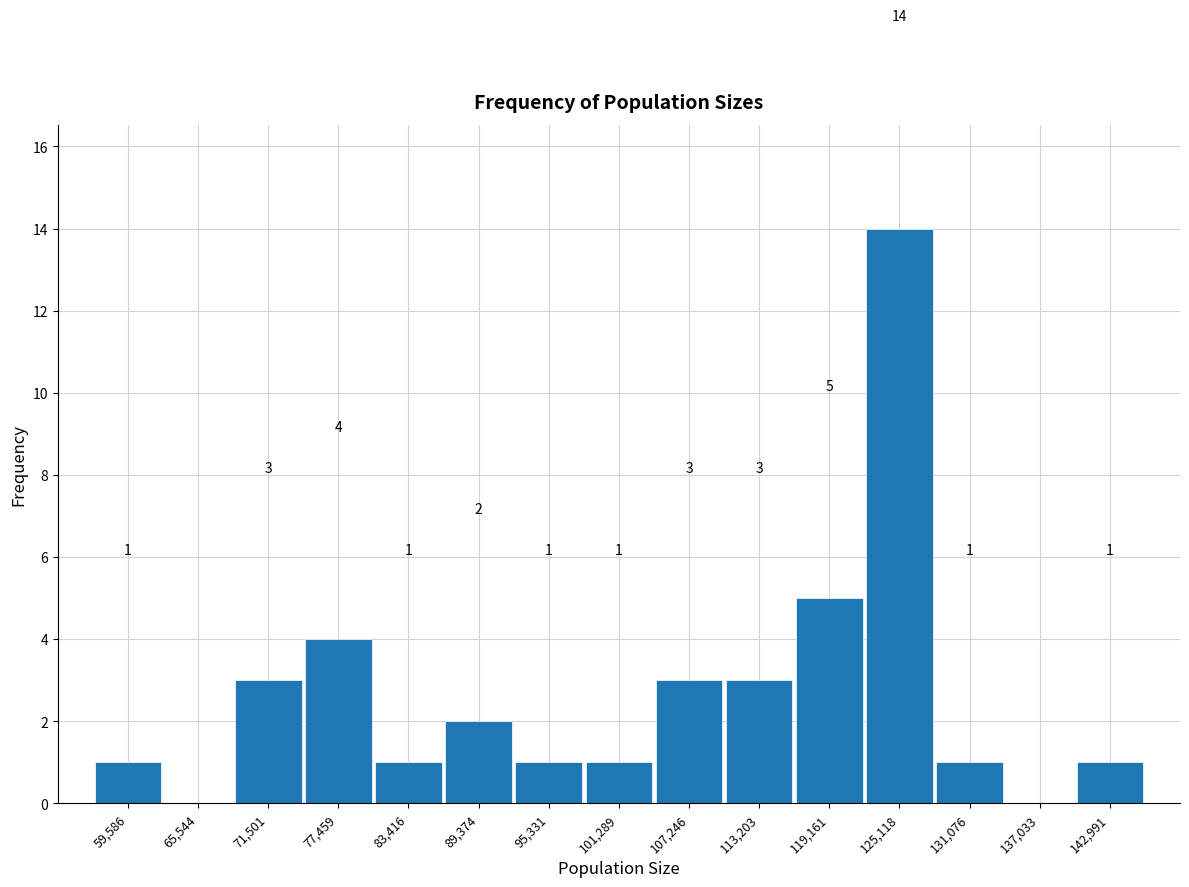

Over which range of the x-axis is the bar tallest?

122000 to 128000